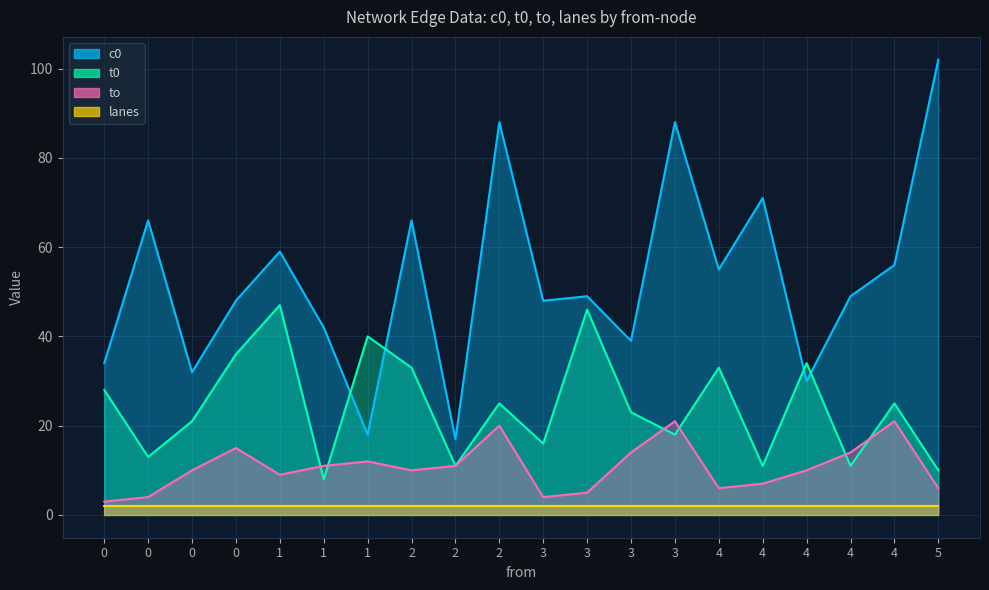

True or false: c0 and t0 intersect in this chart.

True